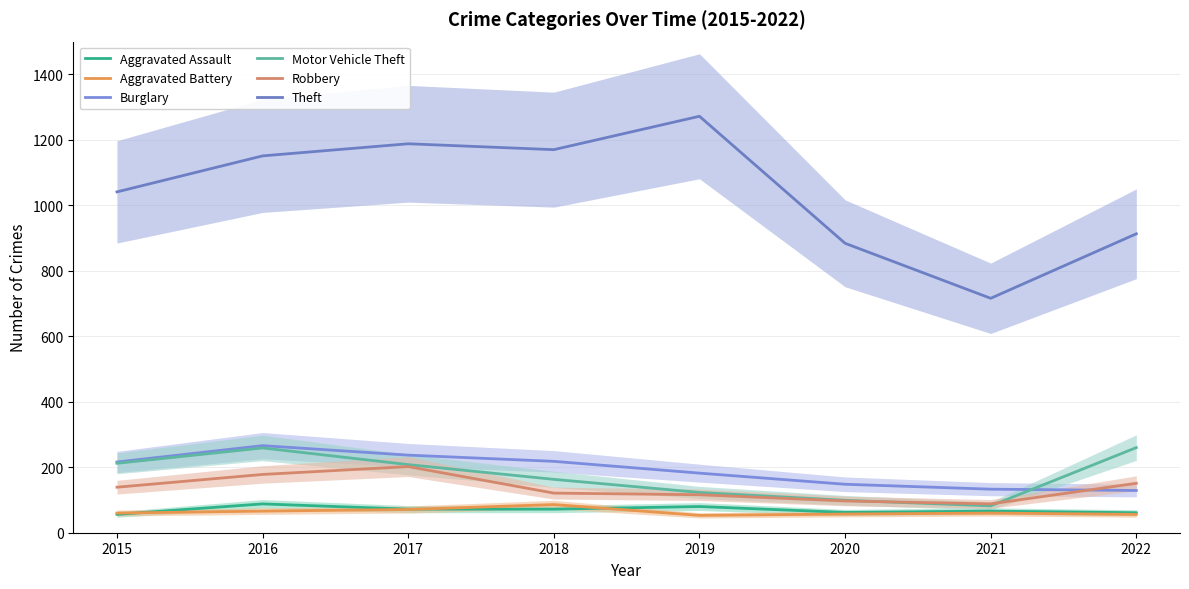

At how many categories does at least one series exceed 885?

6